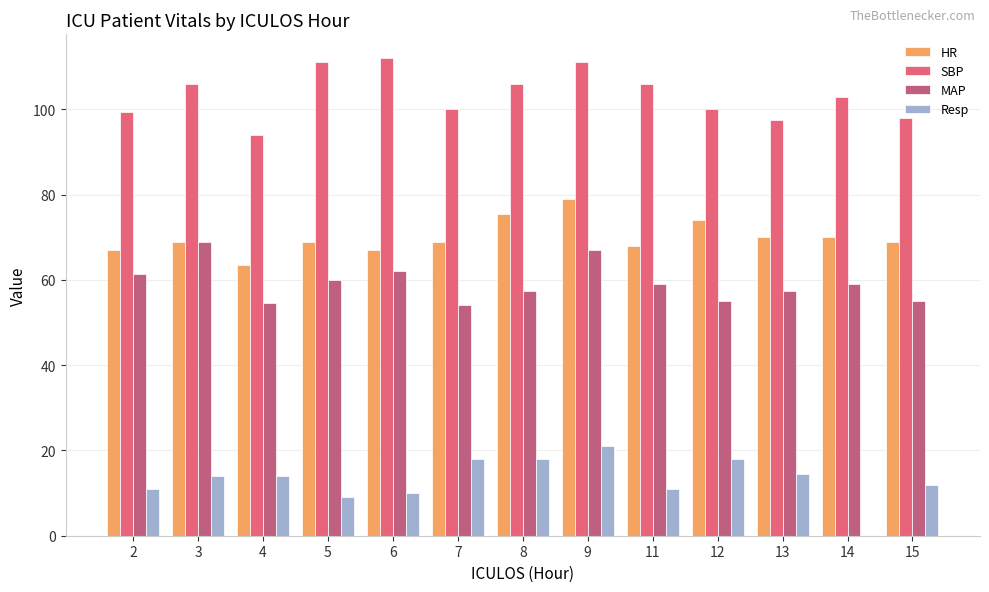

At which category is the sum across all series the highest?

9